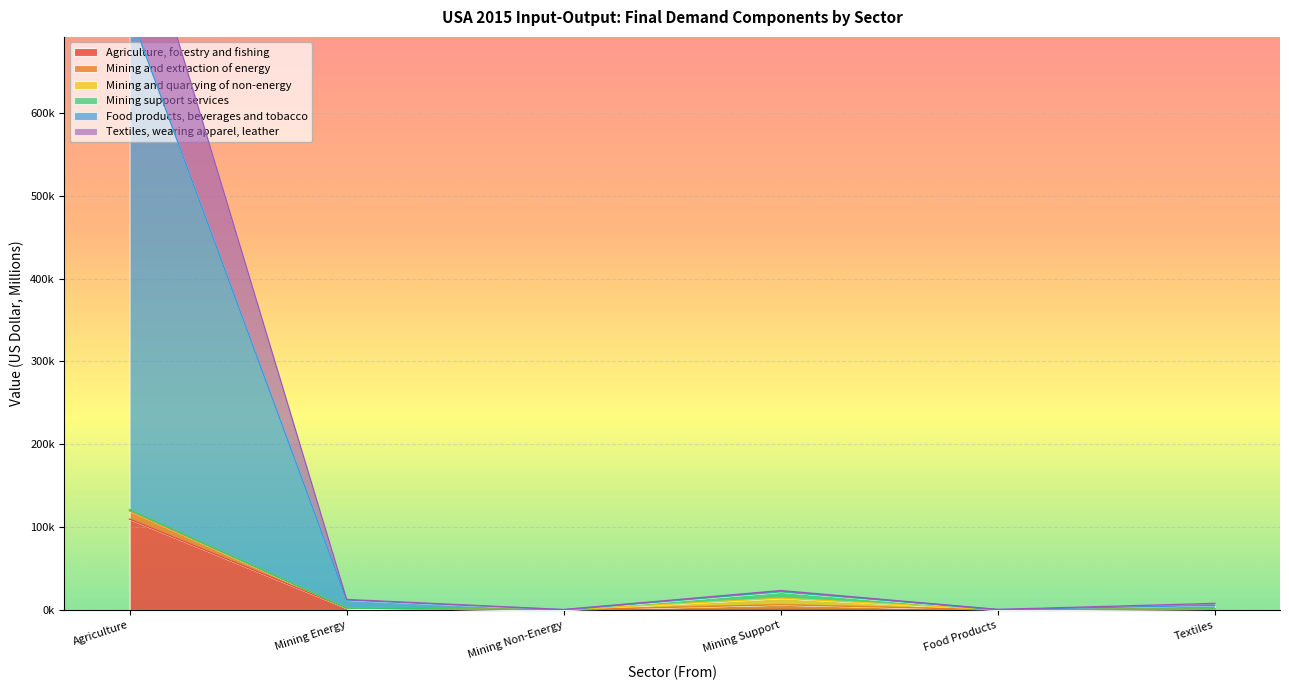

How many categories are shown in the chart?

6